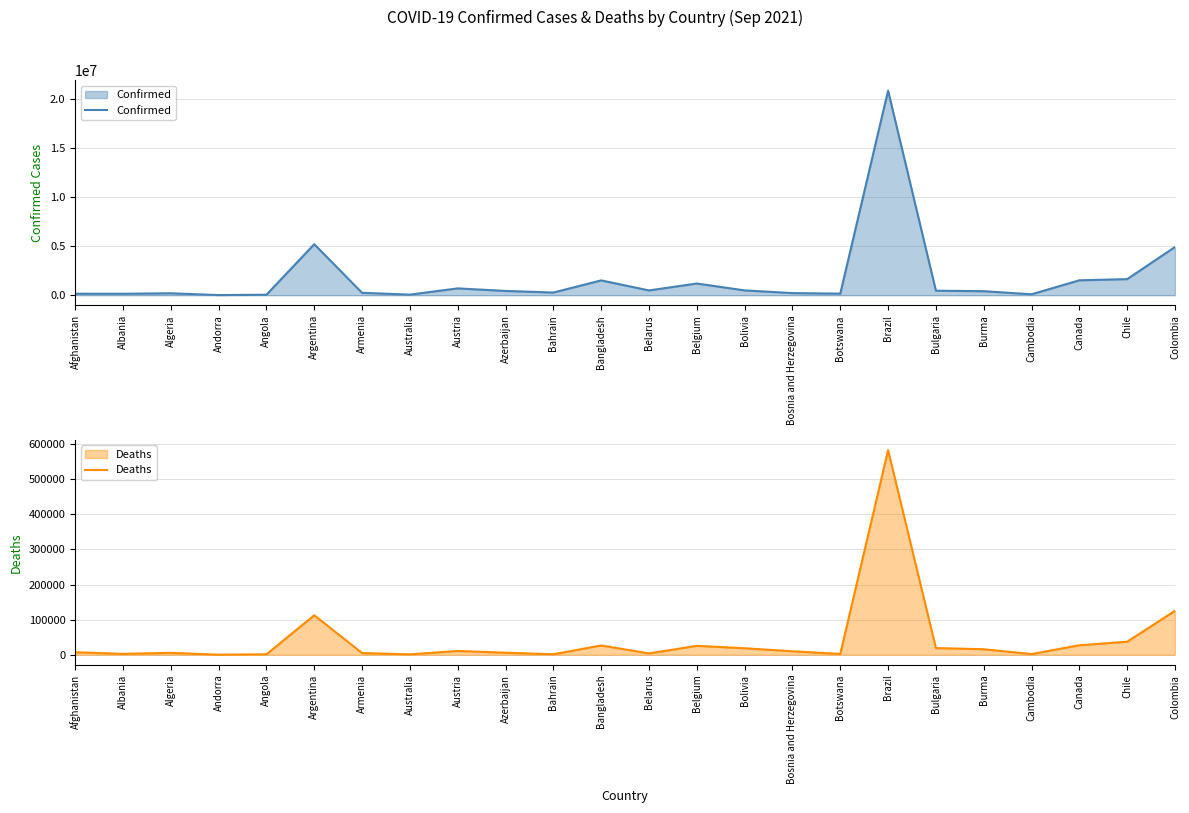

Which category has the highest value across all series?

Brazil